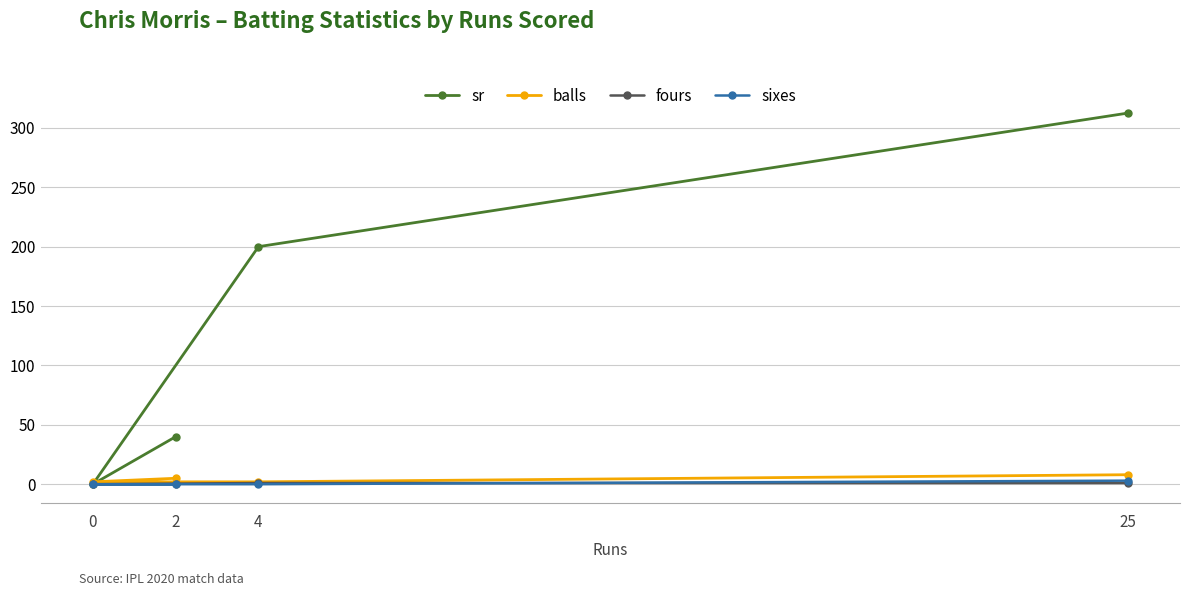

Which series has the largest range (max minus min)?

sr